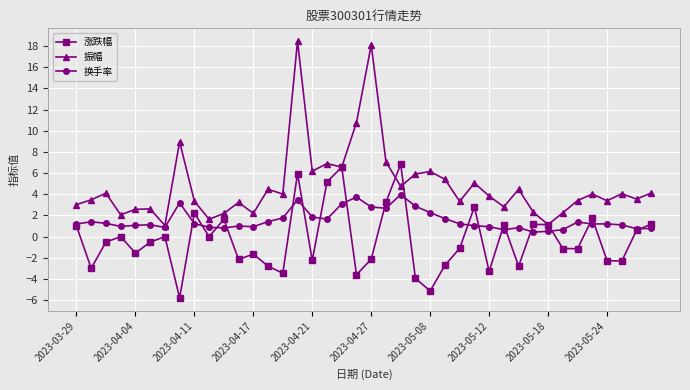

What is the value of the 涨跌幅 point at the 6th from the left?

-0.5